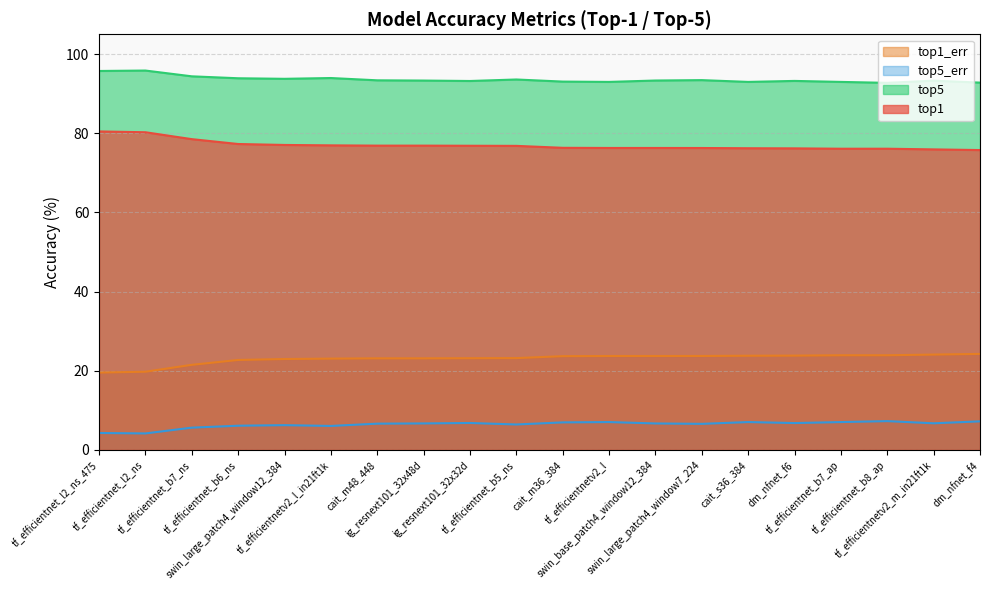

How many data points does each series have?

20